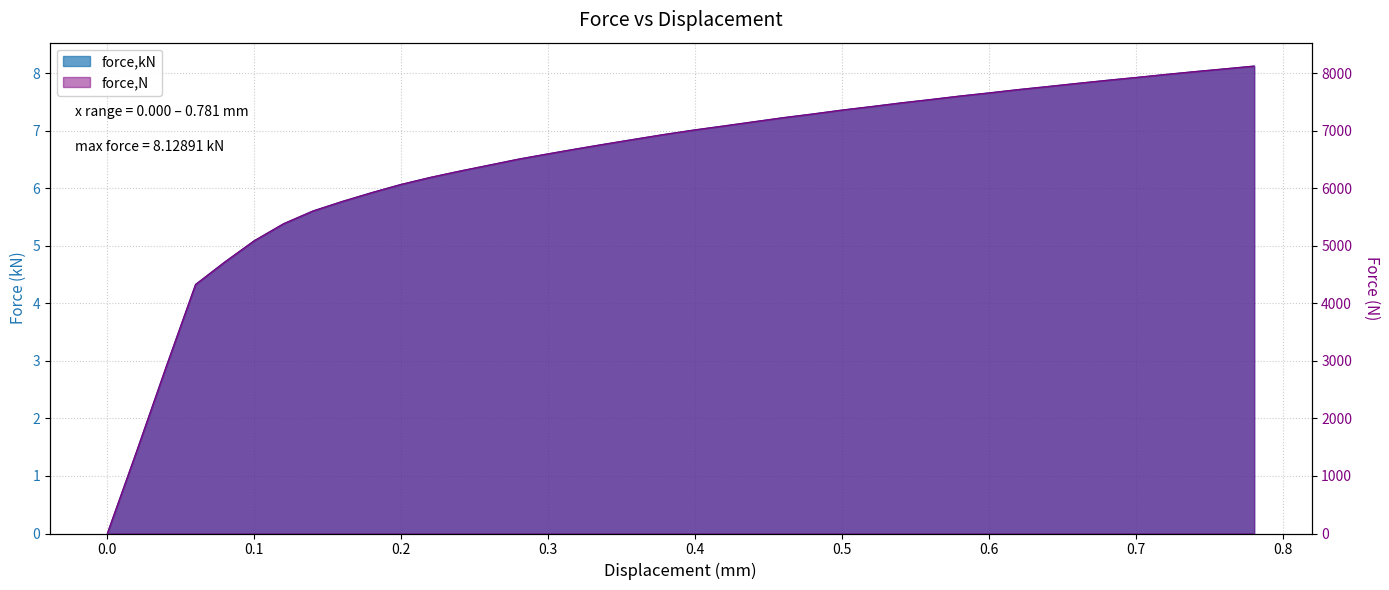

How many values in the force,kN series are below 7?

20